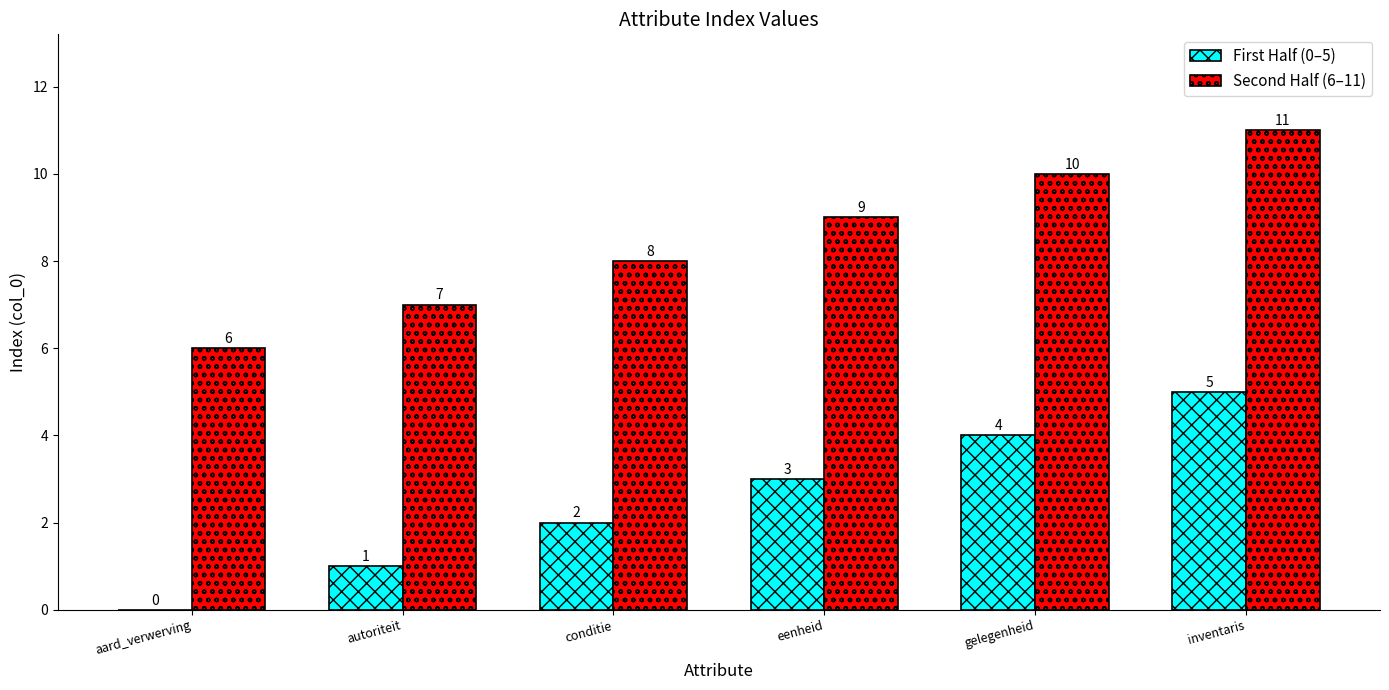

Is the value of First Half (0–5) at conditie greater than the value of Second Half (6–11) at aard_verwerving?

No